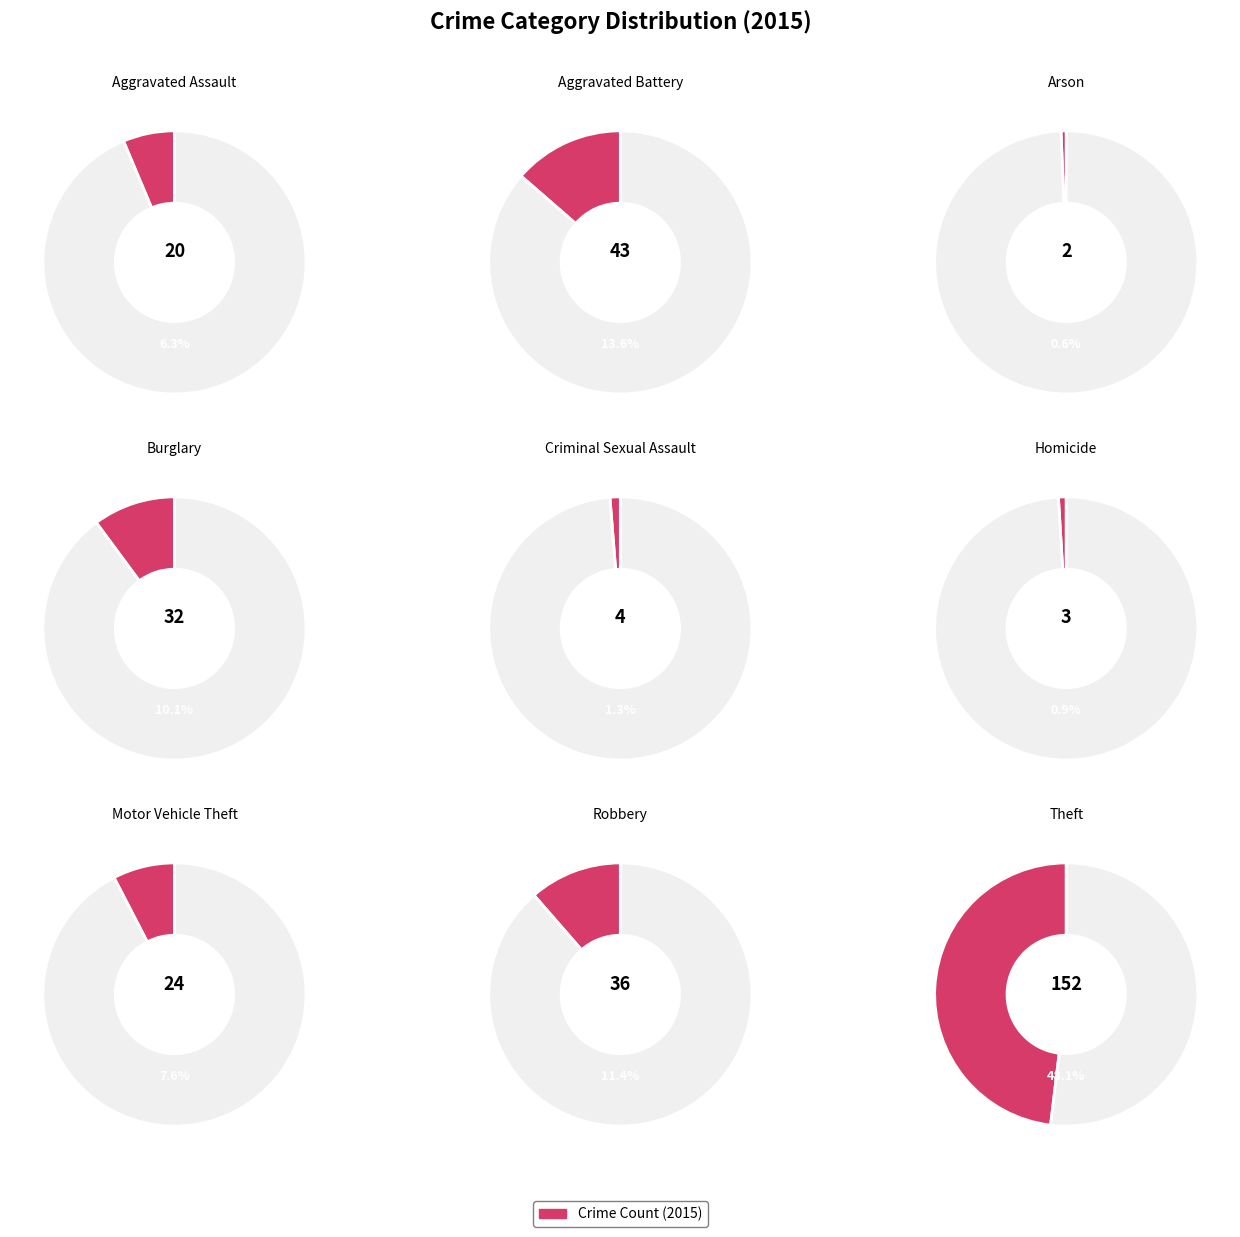

True or false: Motor Vehicle Theft accounts for 8% of the total.

True